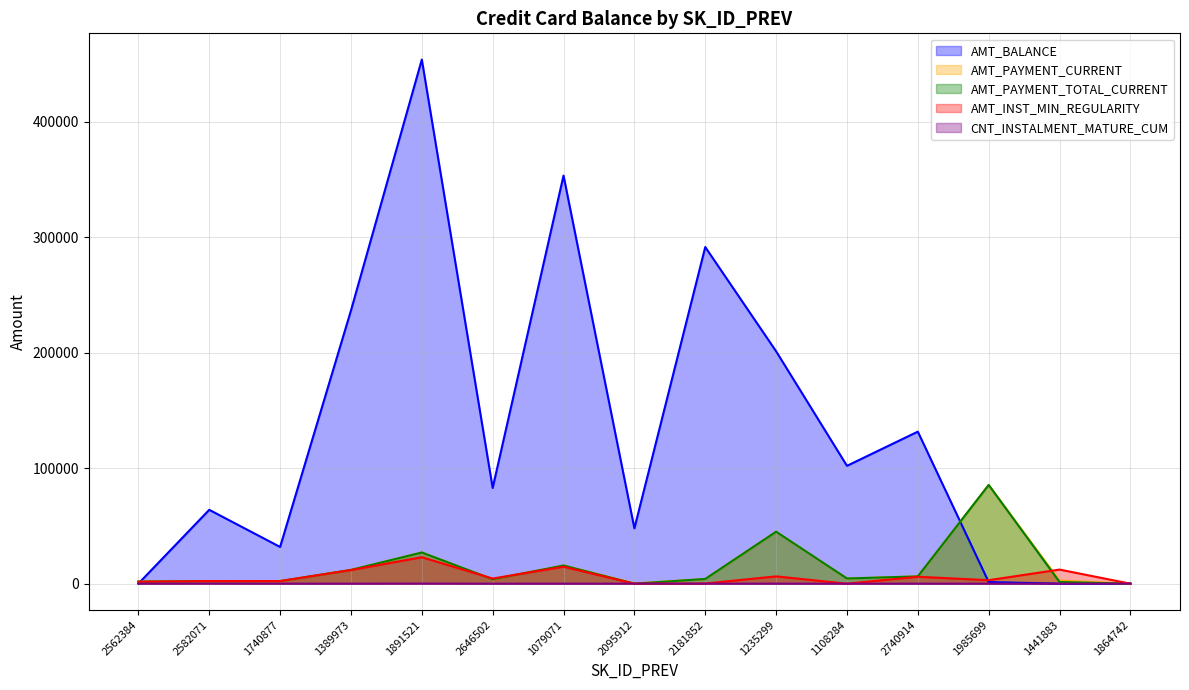

What position from the right is 1108284?

5